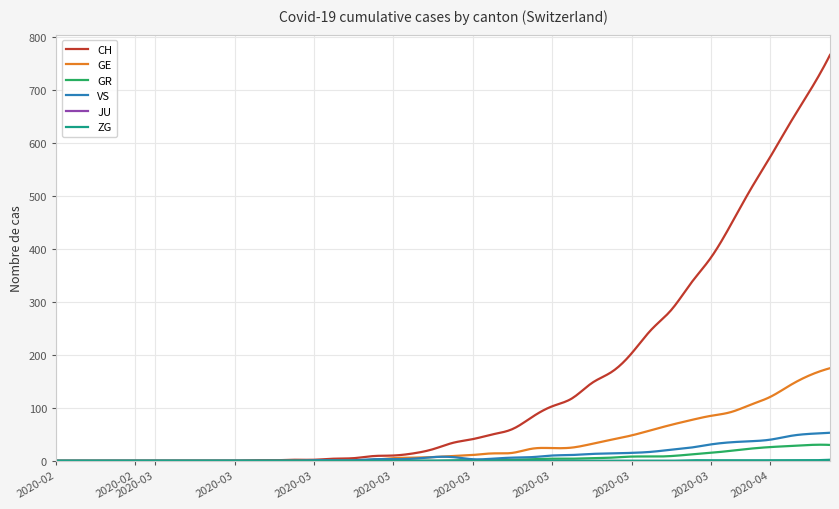

Which series has the largest total across all categories?

CH